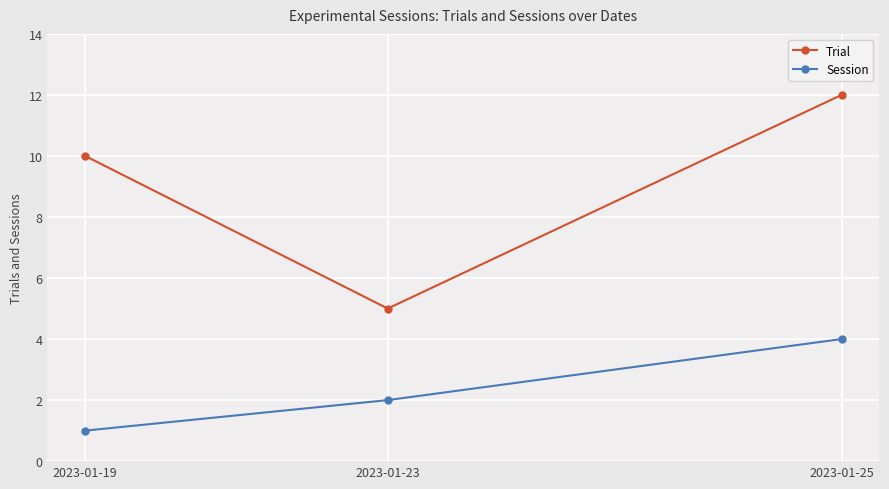

Rank the series at 2023-01-19 from lowest to highest value.

Session, Trial